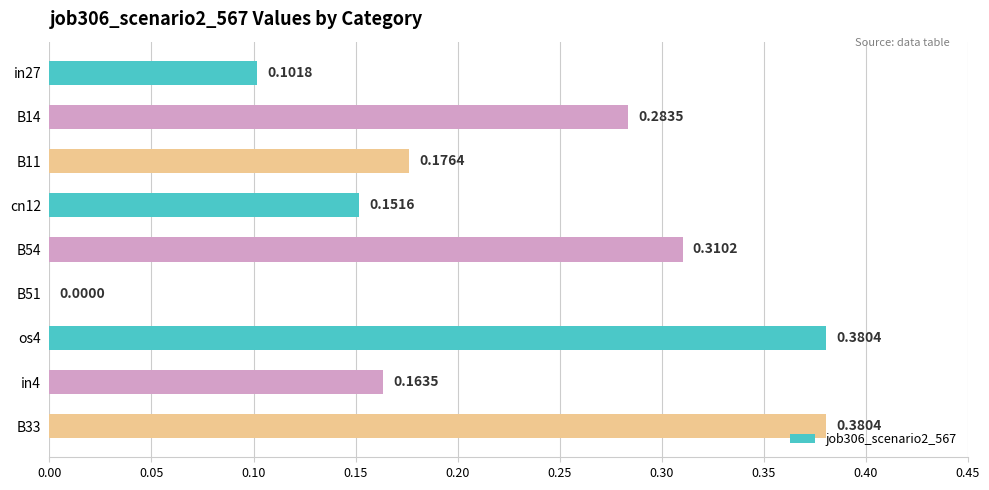

Which has a higher value, cn12 or os4?

os4